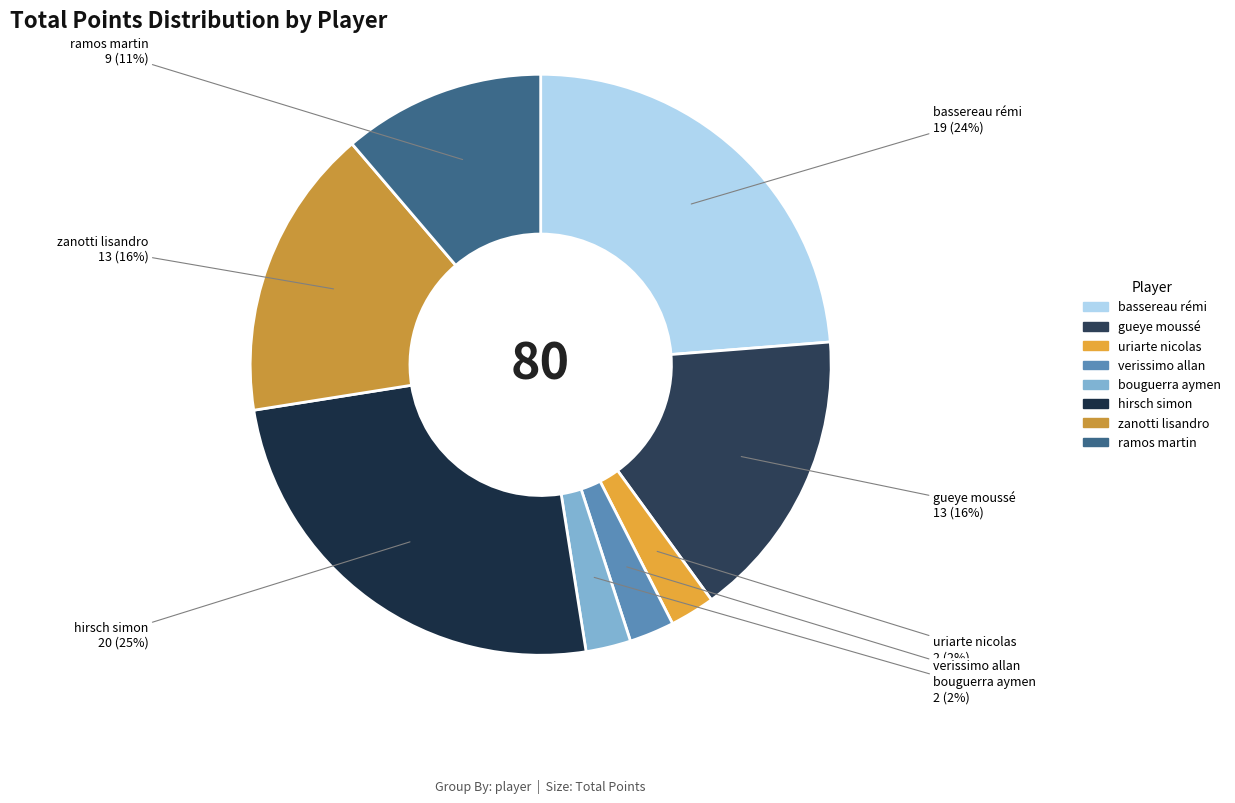

The zanotti lisandro slice represents 25% of the pie. True or false?

False